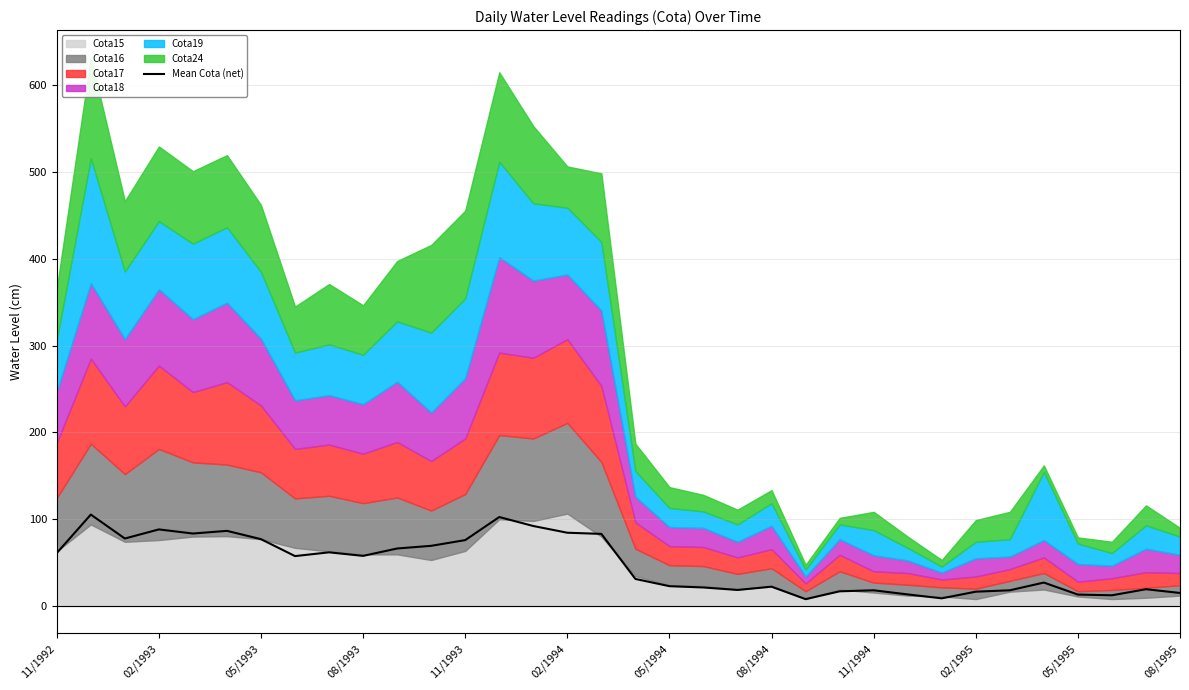

What is the highest value of the Mean Cota (net) series?

105.3